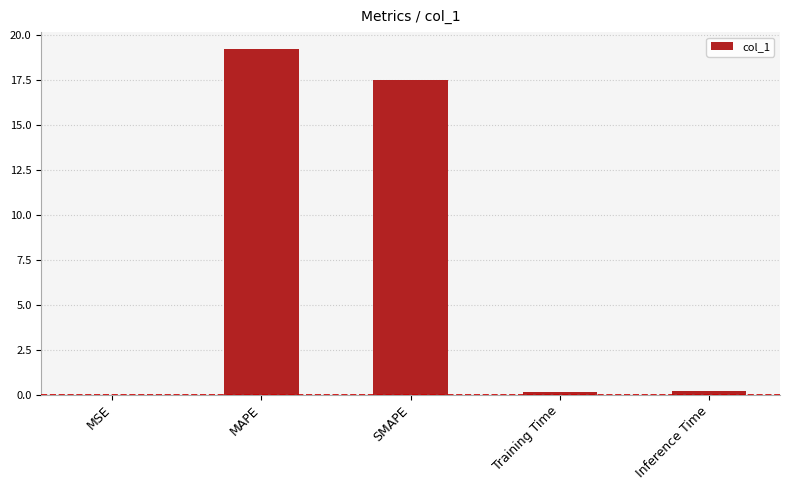

What is the greatest value displayed?

19.2